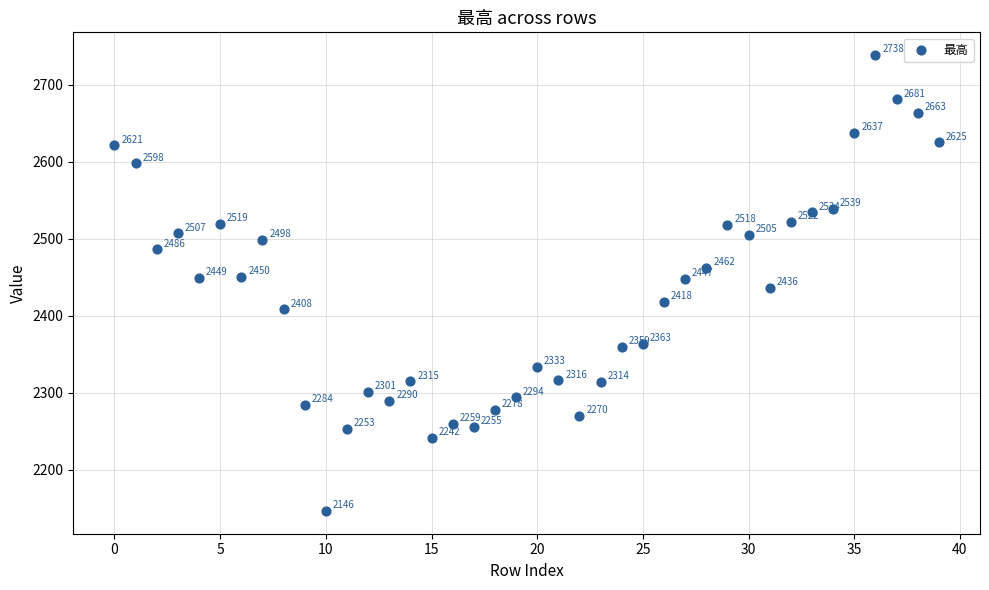

What Y value in the scatter plot is closest to 2442?

2447.5